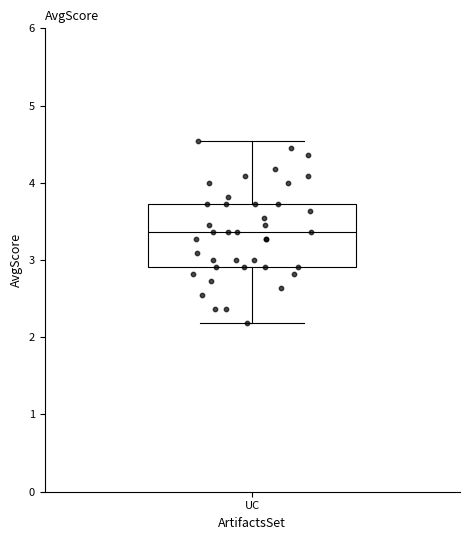

Transcribe this box plot: give where the median line is, the range the box spans, and where the two whiskers end, as read against the y-axis. The values are not printed on the chart, so give them approximately, as read against the axis.

median 3.4, box 2.9 to 3.7, whiskers 2.2 to 4.5